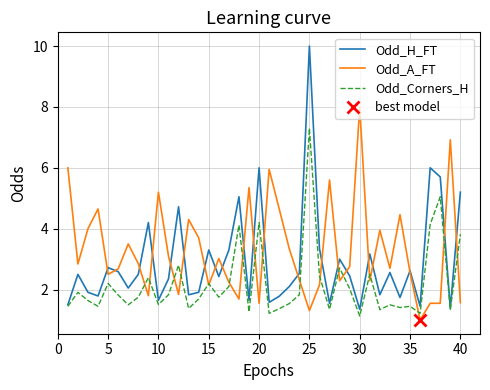

What is the highest value of the Odd_Corners_H series?

7.3